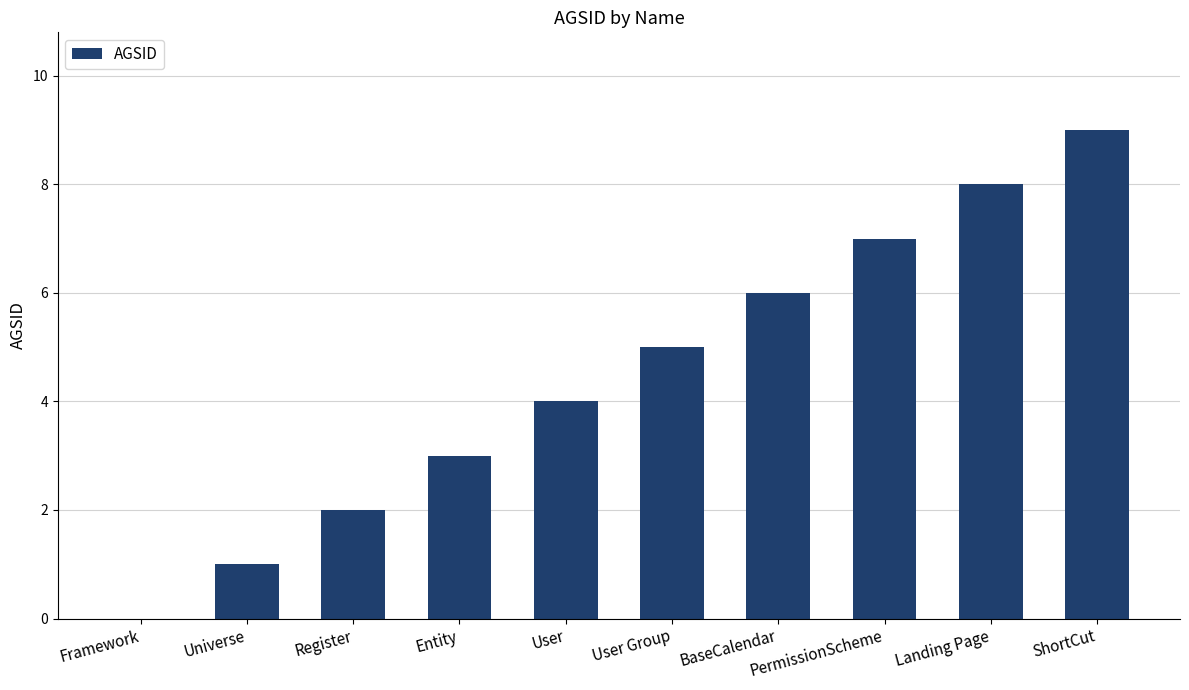

Reading left to right, transcribe all the data shown in this chart.

0	1	2	3	4	5	6	7	8	9